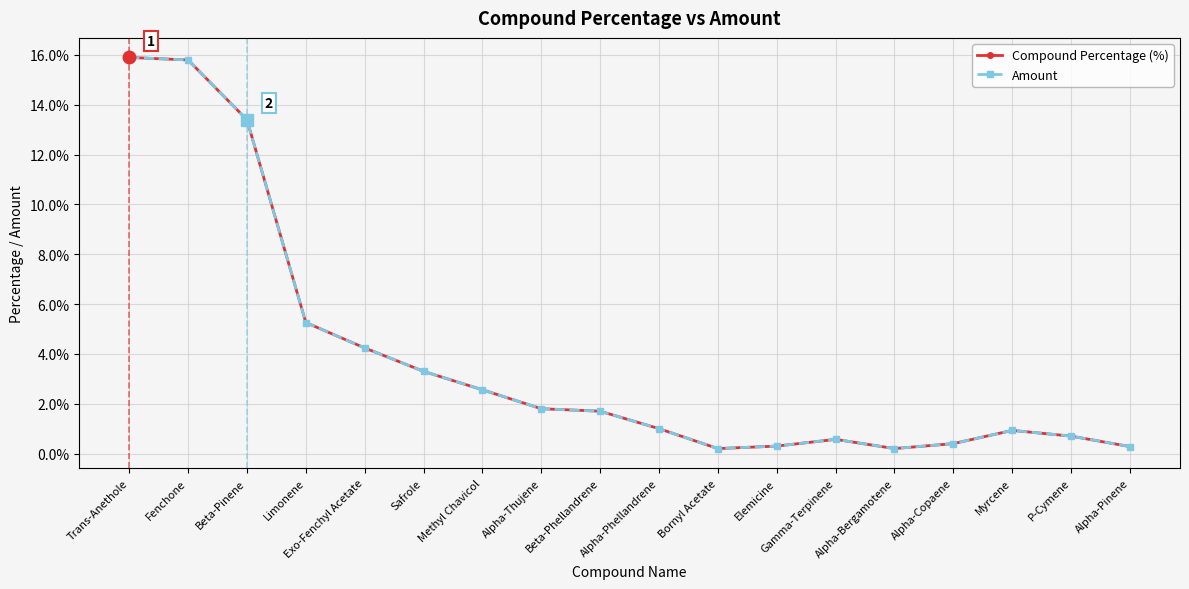

What is the difference between the maximum and second lowest values in the Compound Percentage (%) series?

15.7